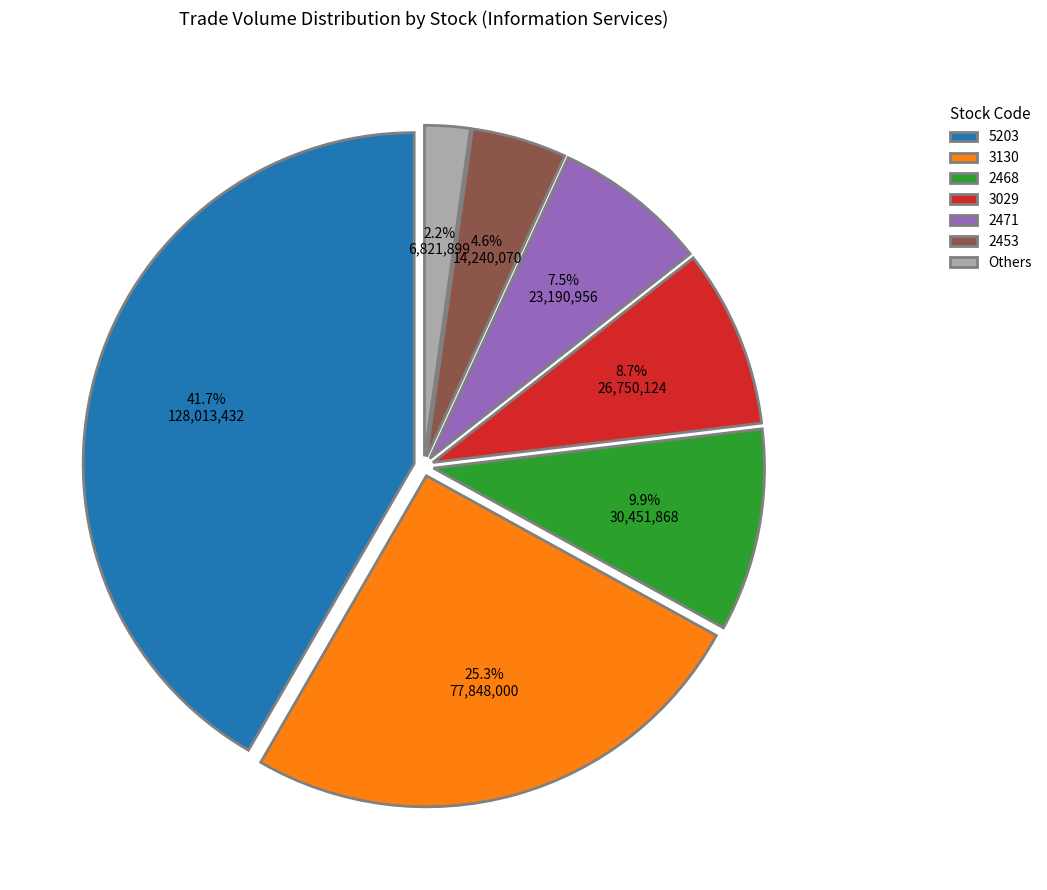

Does 2468 represent more than half of the total?

No